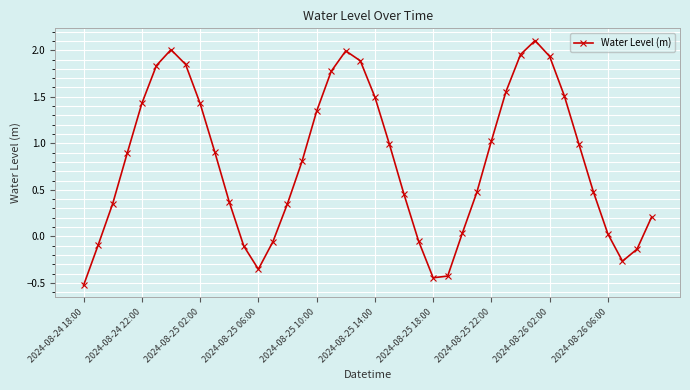

How many series are shown in this chart?

1